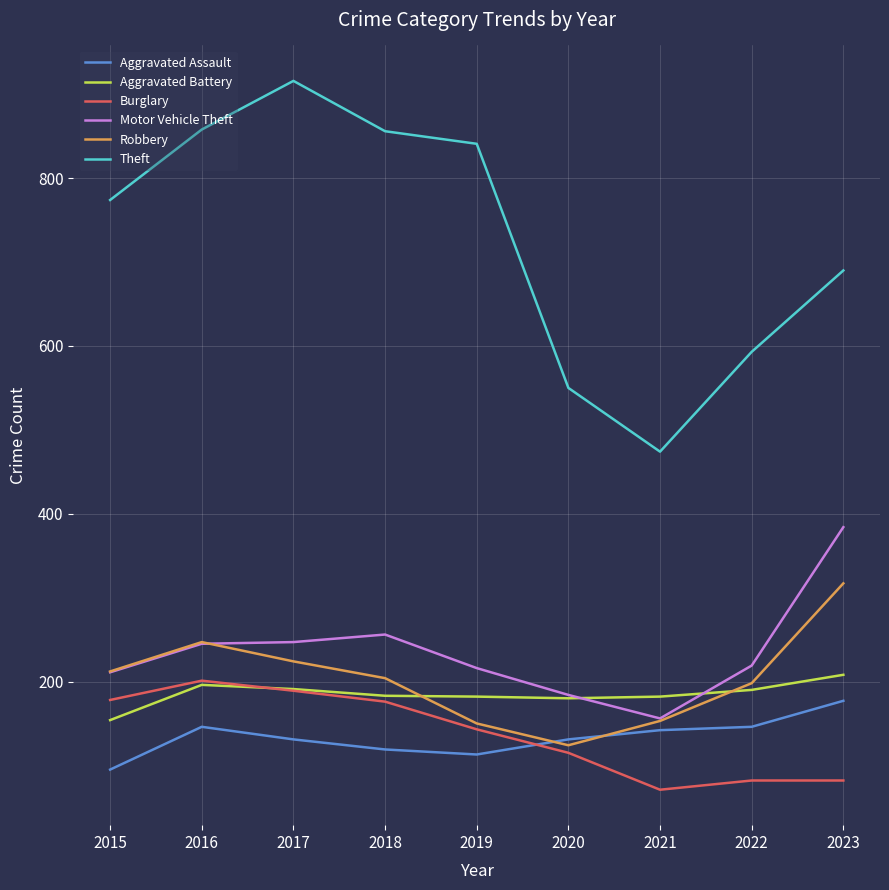

Between 2015 and 2017, which series saw the biggest shift?

Theft